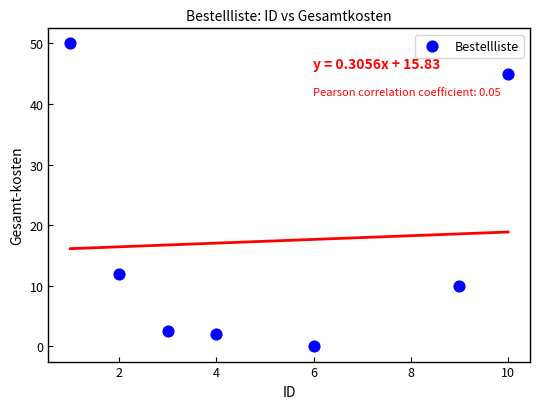

What Y value in the scatter plot is closest to 25?

12.0